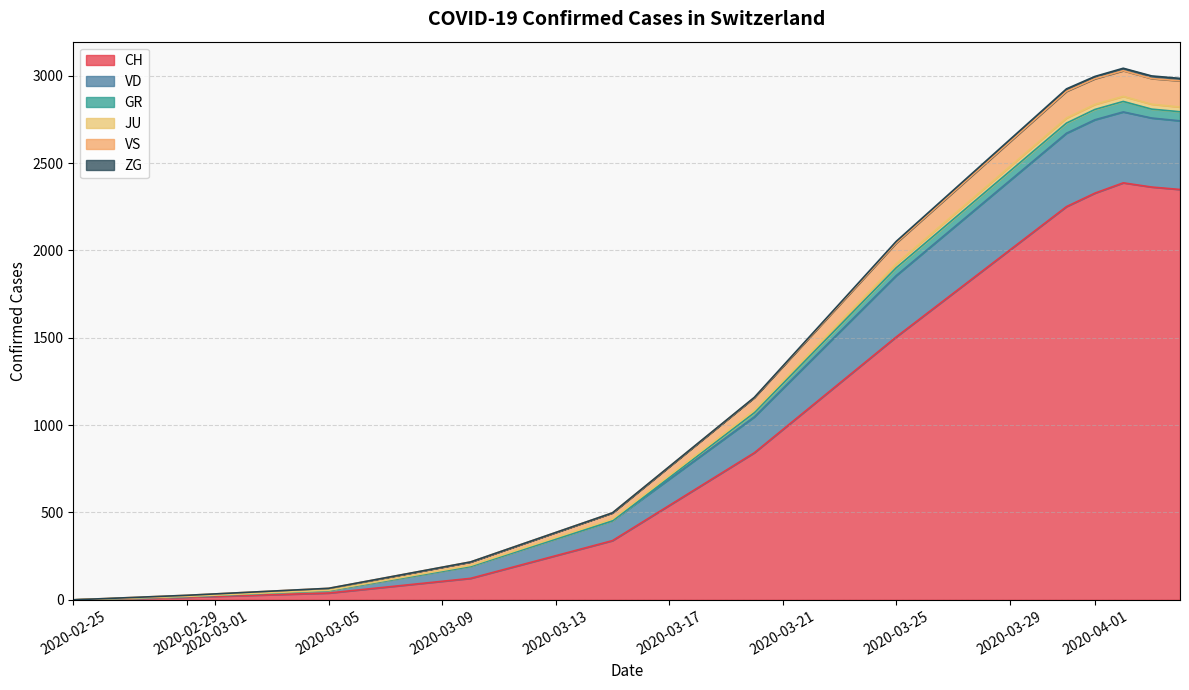

What is the total value across all series at 2020-03-31?

2925